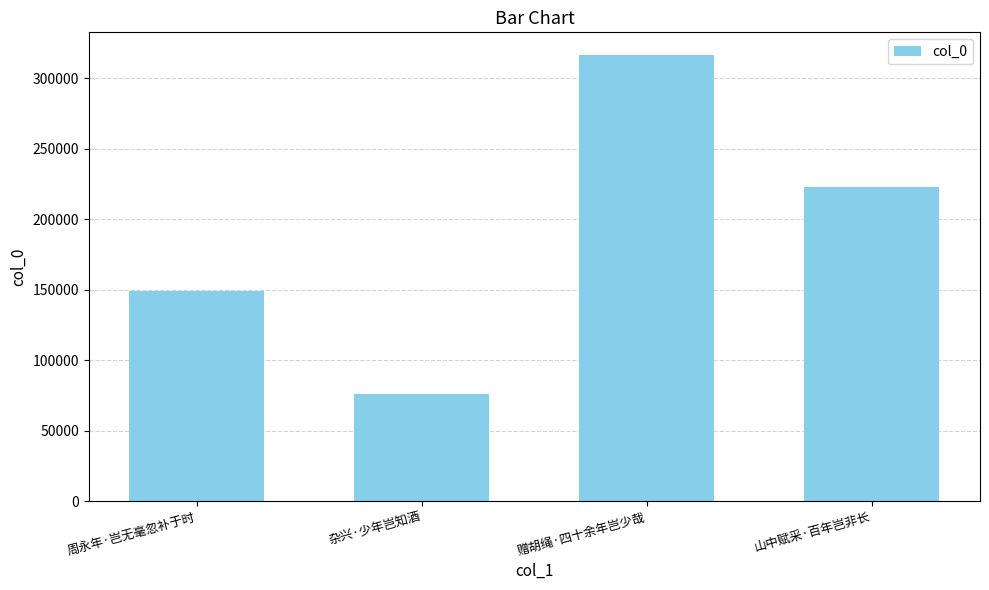

Does the chart contain stacked bars?

No